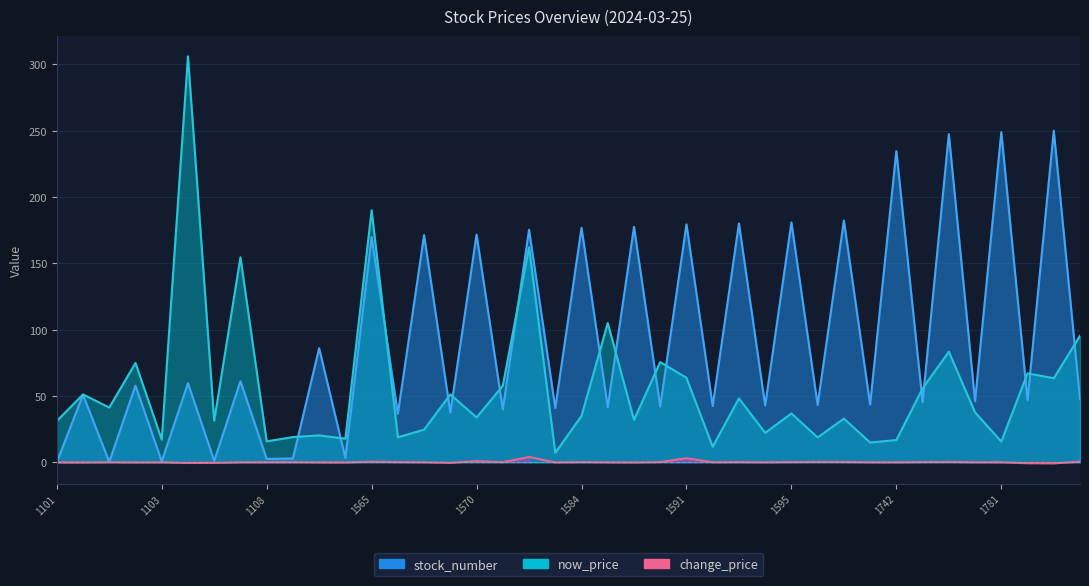

What is the spread (max minus min) of values at 1580?

171.3